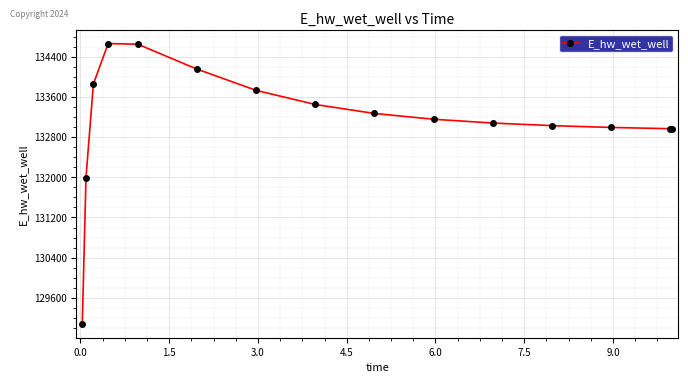

What is the average value?

133137.1